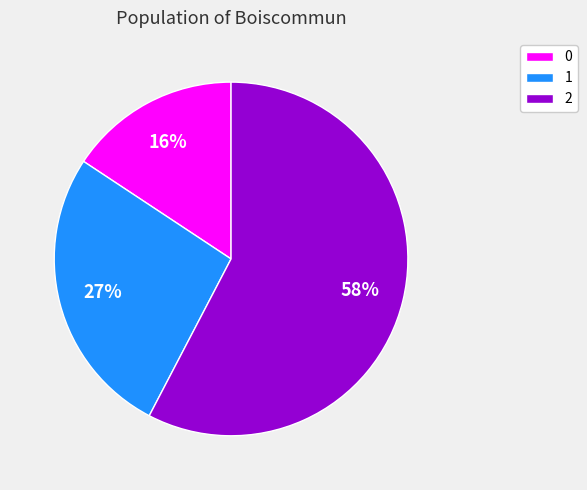

To the nearest percent, what is the combined percentage of 2 and 1?

84%